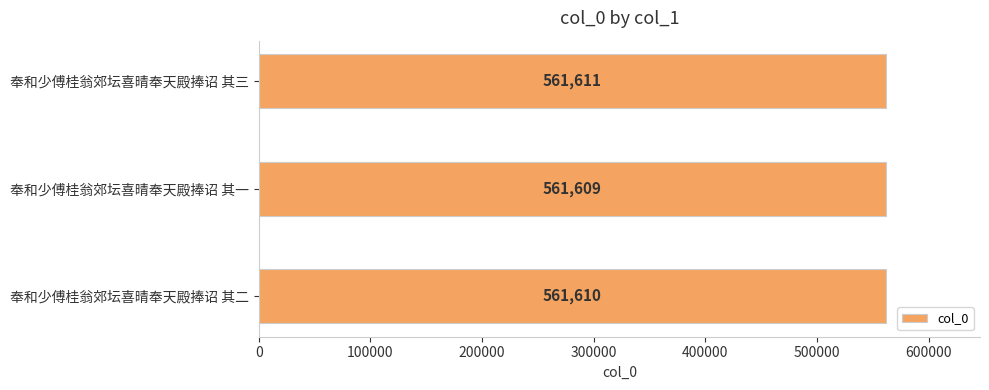

What is the sum of all values?

1684830